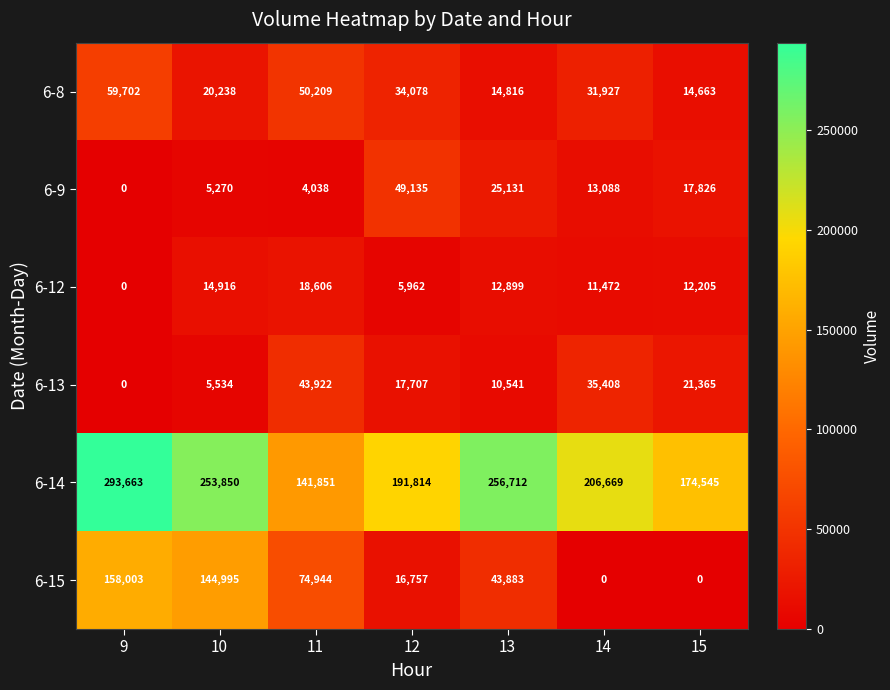

Which series has the largest total across all categories?

6-14